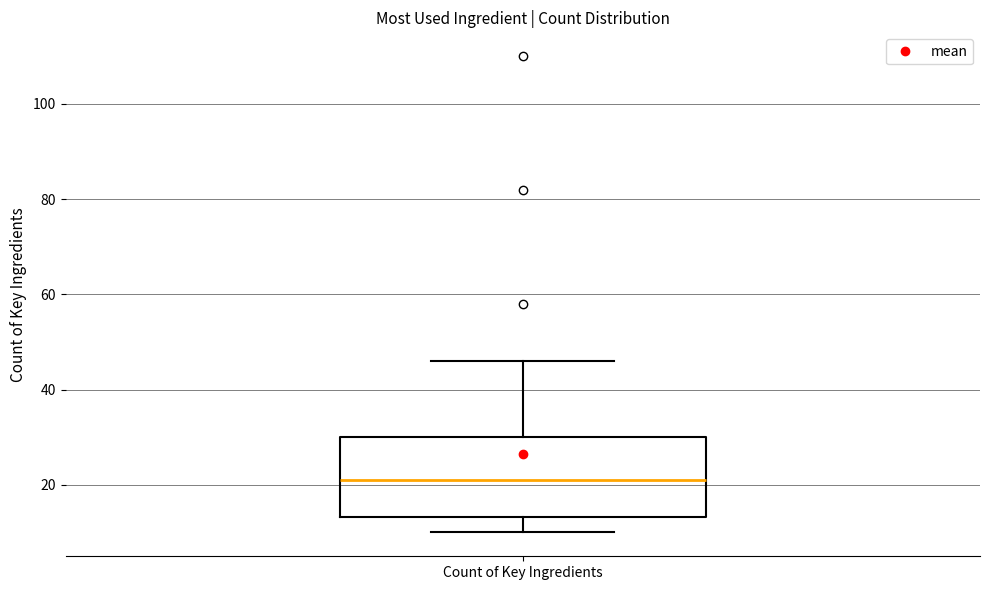

Where does the median line of the box for Count of Key Ingredients sit on the y-axis? The values are not printed on the chart, so give them approximately, as read against the axis.

22